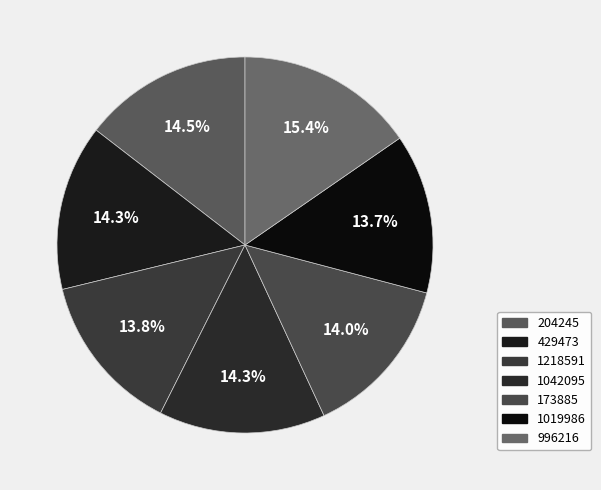

What is the largest slice in the pie chart?

996216